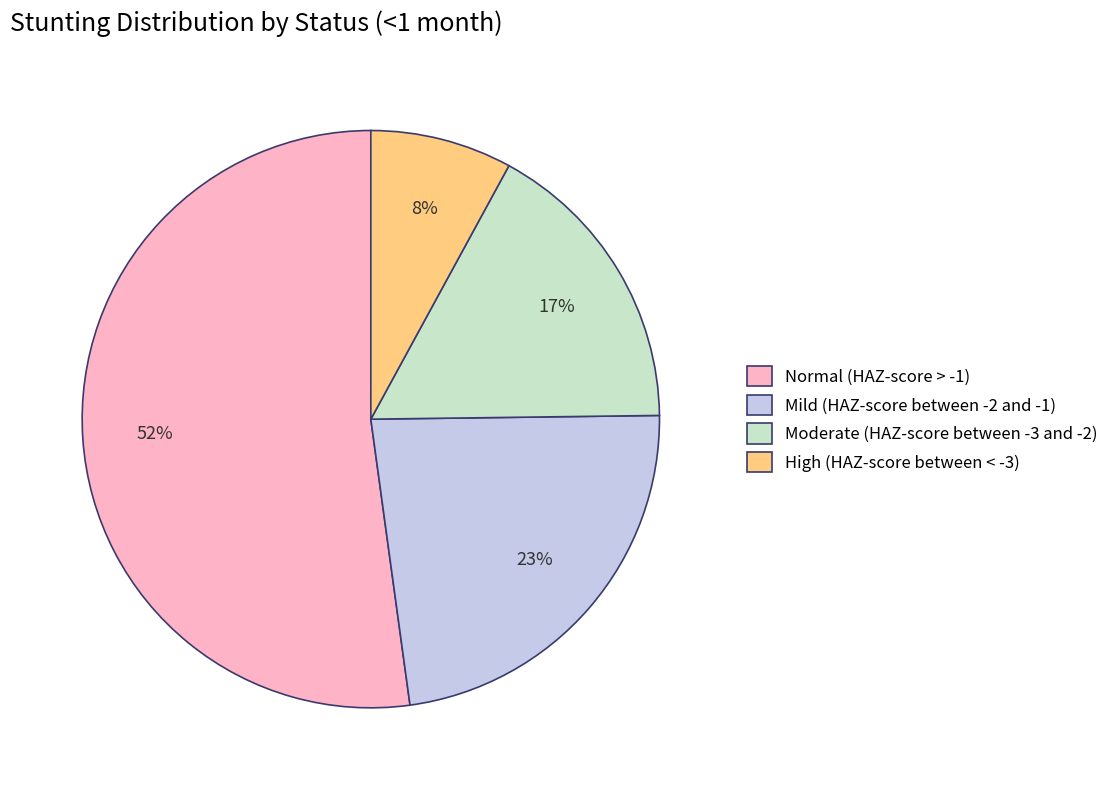

What percentage is the Mild (HAZ-score between -2 and -1) slice, to the nearest percent?

23%